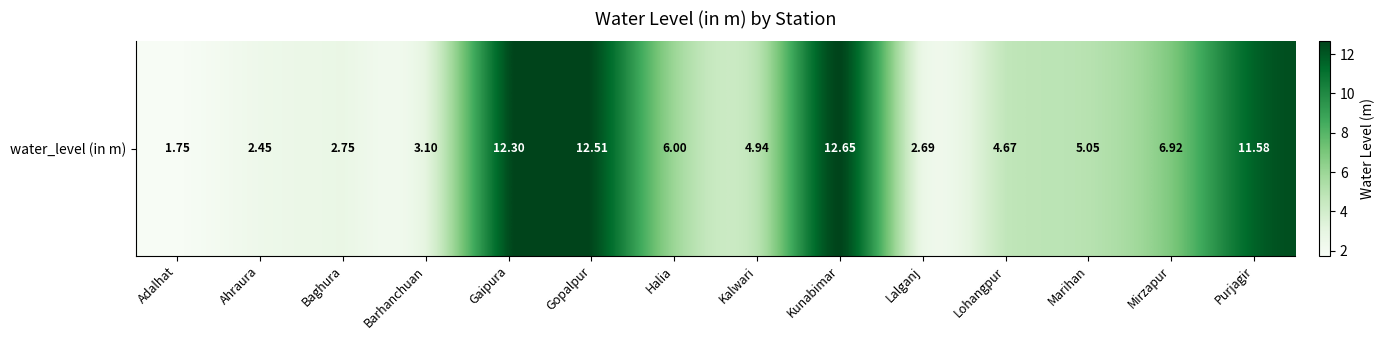

Reading left to right, list all the values displayed in this chart.

Adalhat=1.8	Ahraura=2.5	Baghura=2.8	Barhanchuan=3.1	Gaipura=12.3	Gopalpur=12.5	Halia=6.0	Kalwari=4.9	Kunabimar=12.7	Lalganj=2.7	Lohangpur=4.7	Marihan=5.0	Mirzapur=6.9	Purjagir=11.6